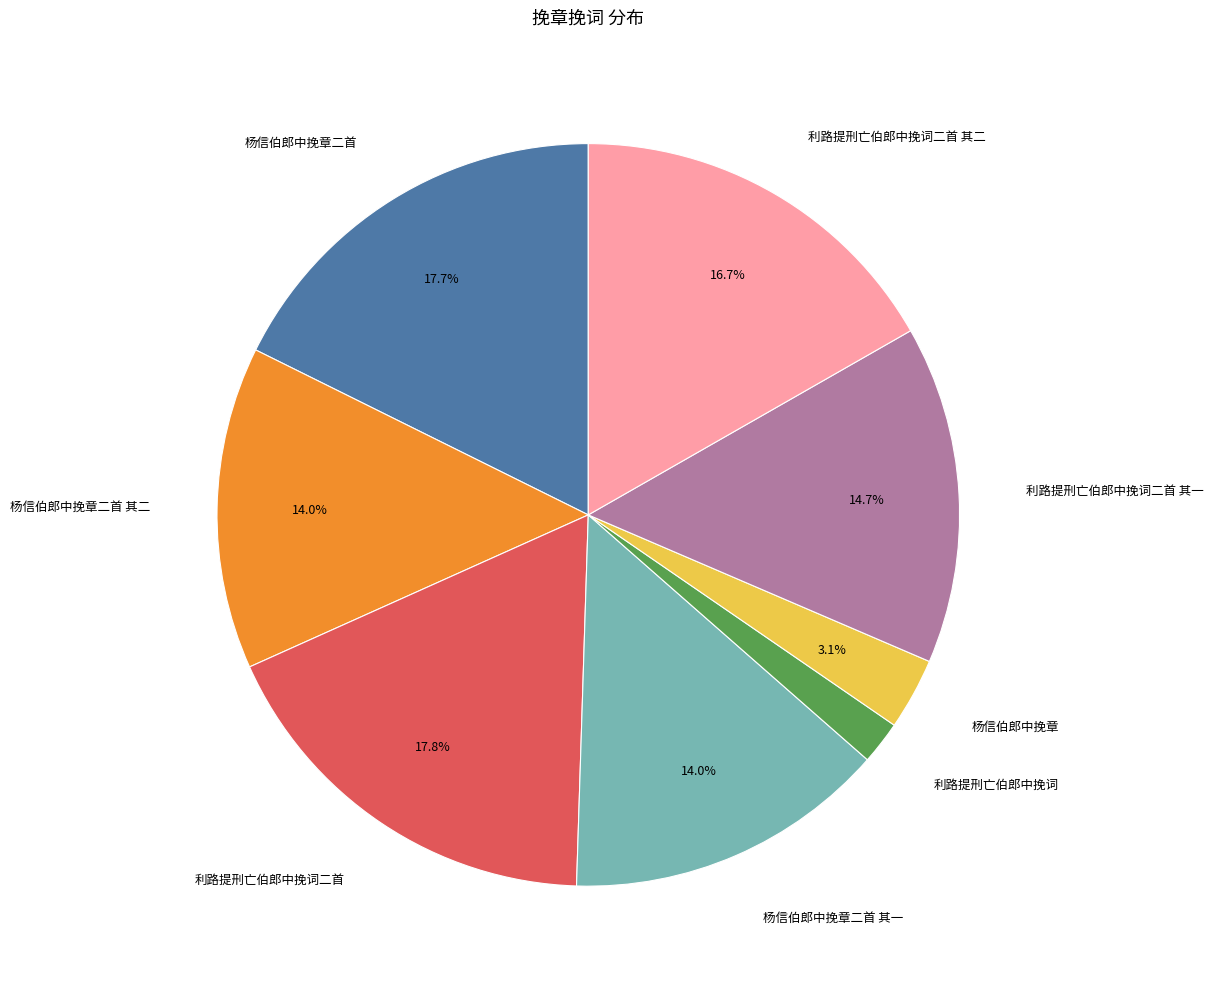

To the nearest percent, what is the average slice percentage?

12%